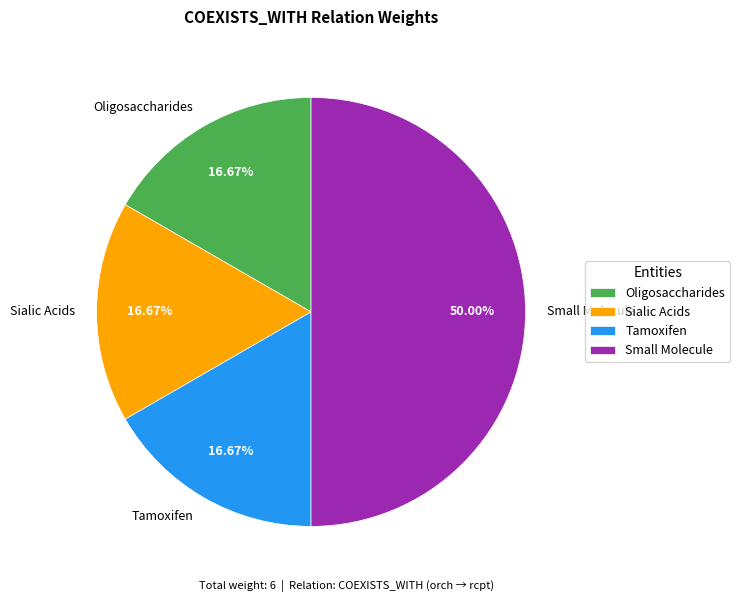

Combined, do Tamoxifen and Sialic Acids account for over 50%?

No